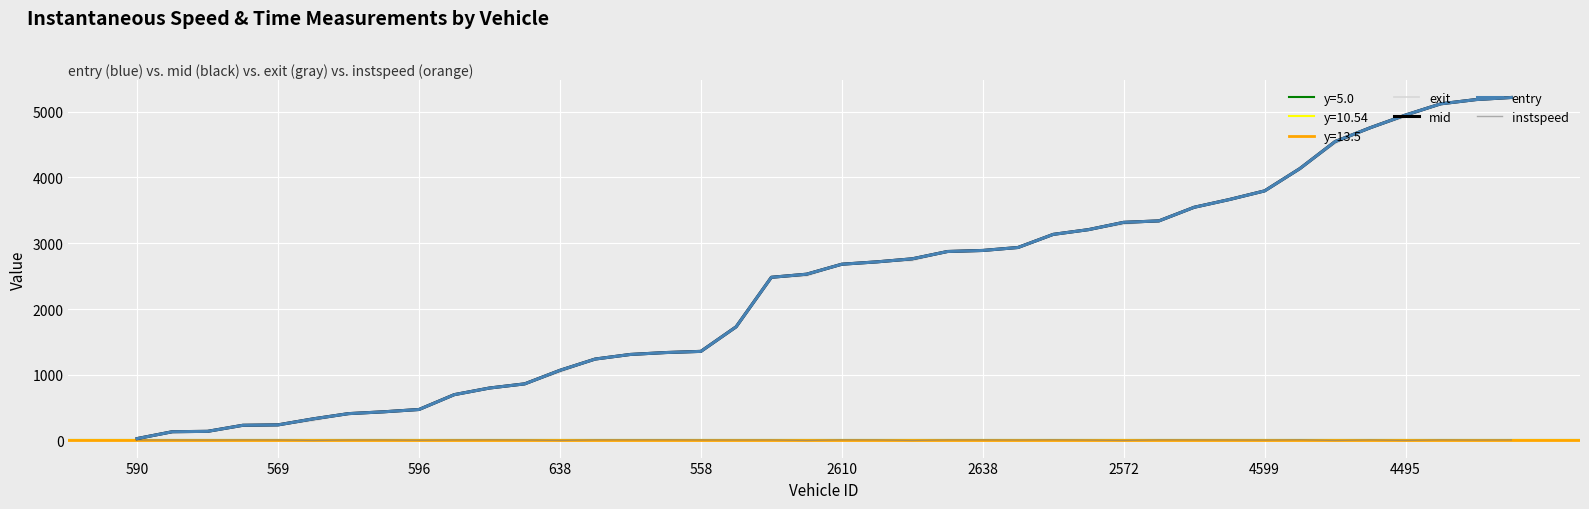

Is it true that instspeed equals 13.5 at 2638?

True